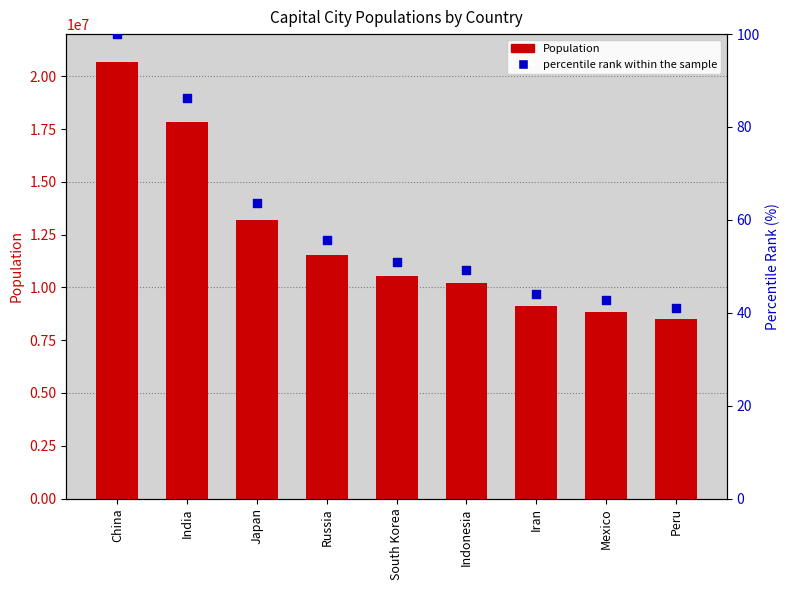

Which series reaches the minimum Y coordinate?

percentile rank within the sample